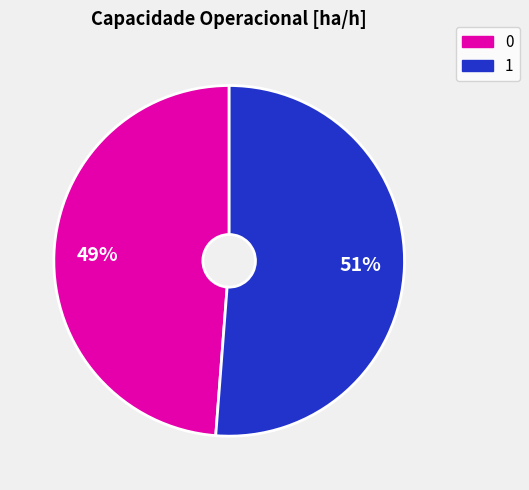

Does 0 account for over 50% of the chart?

No